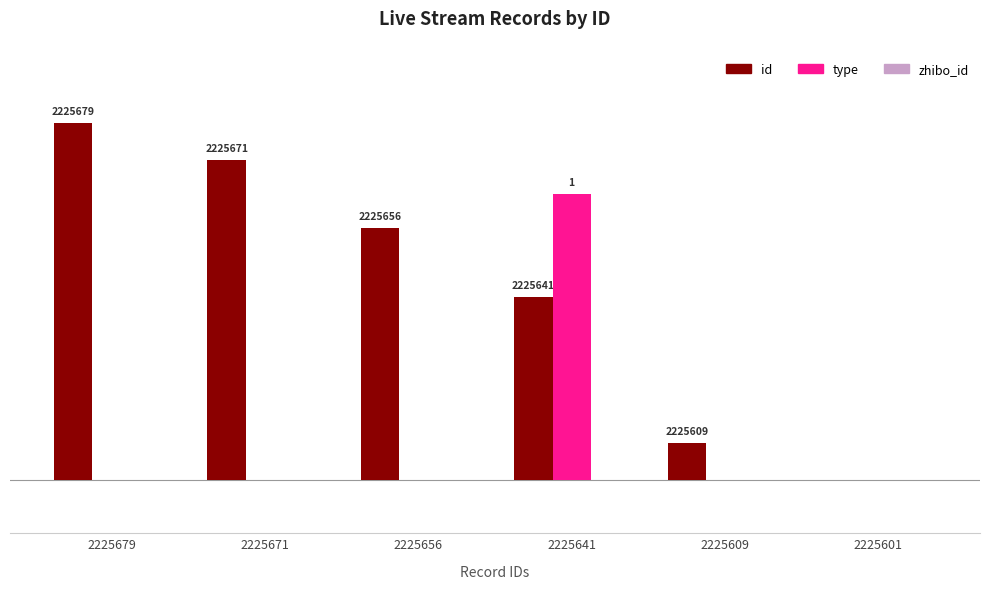

Are the bars horizontal?

No